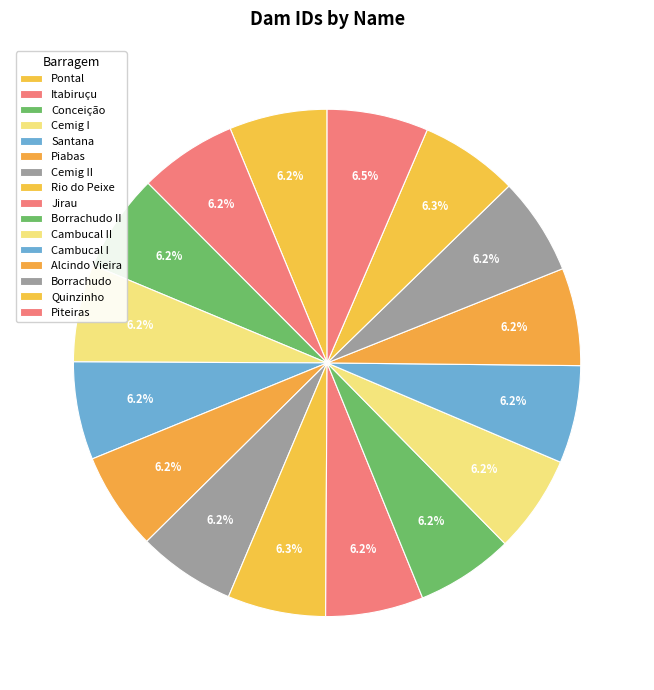

What is the smallest slice in the pie chart?

Alcindo Vieira